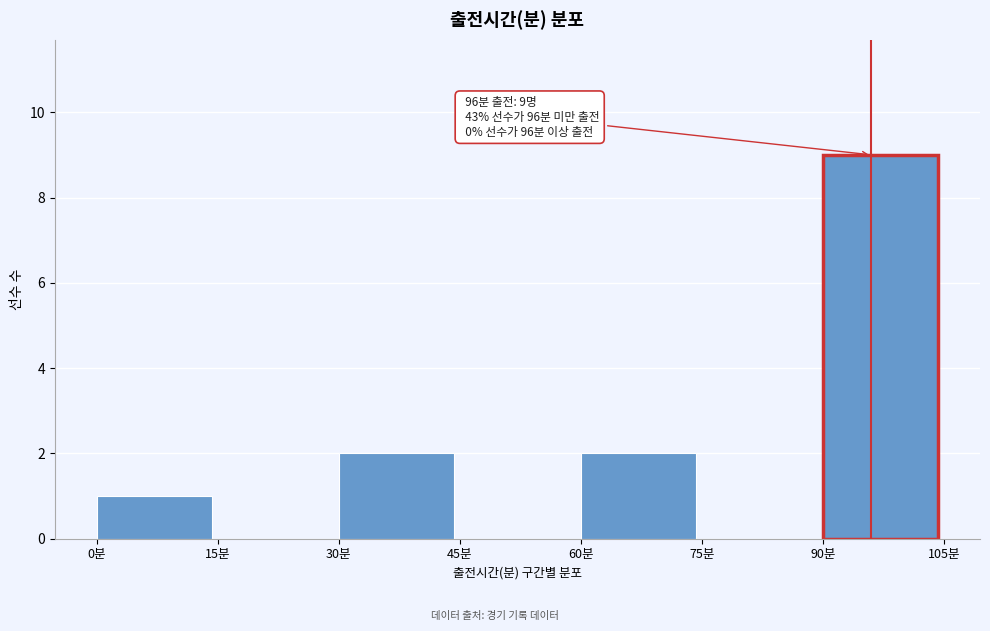

Over which range of the x-axis is the bar tallest?

90 to 105